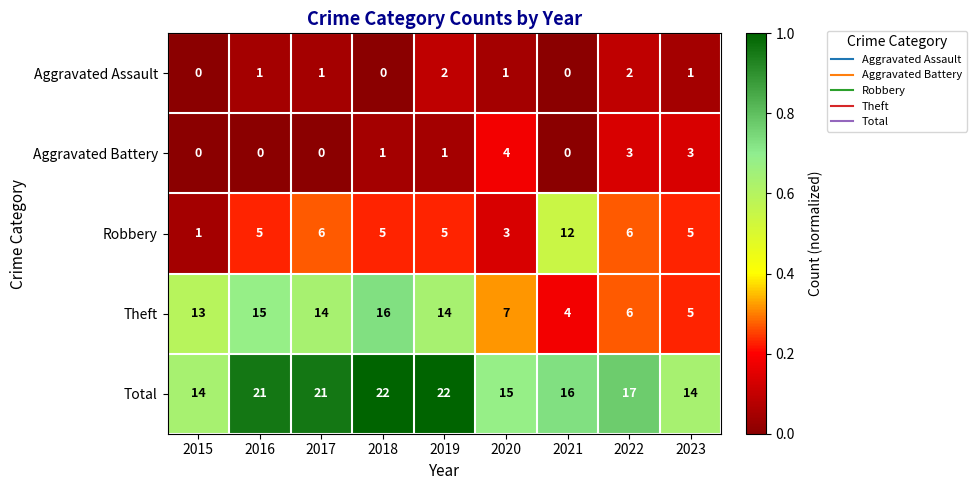

List the series in order of their peak value, highest first.

Total, Theft, Robbery, Aggravated Battery, Aggravated Assault